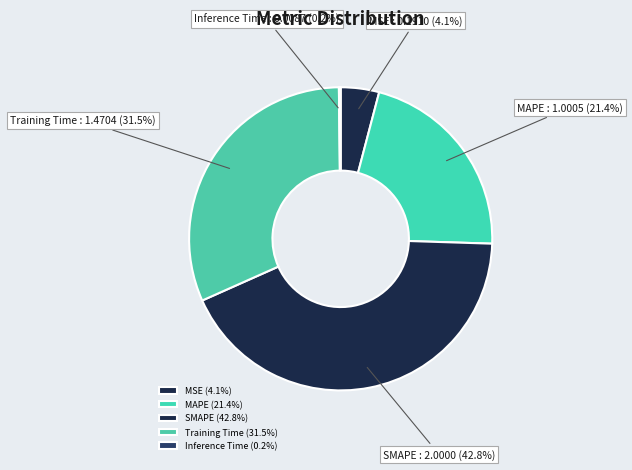

What portion of the pie excludes MSE?

95.9%